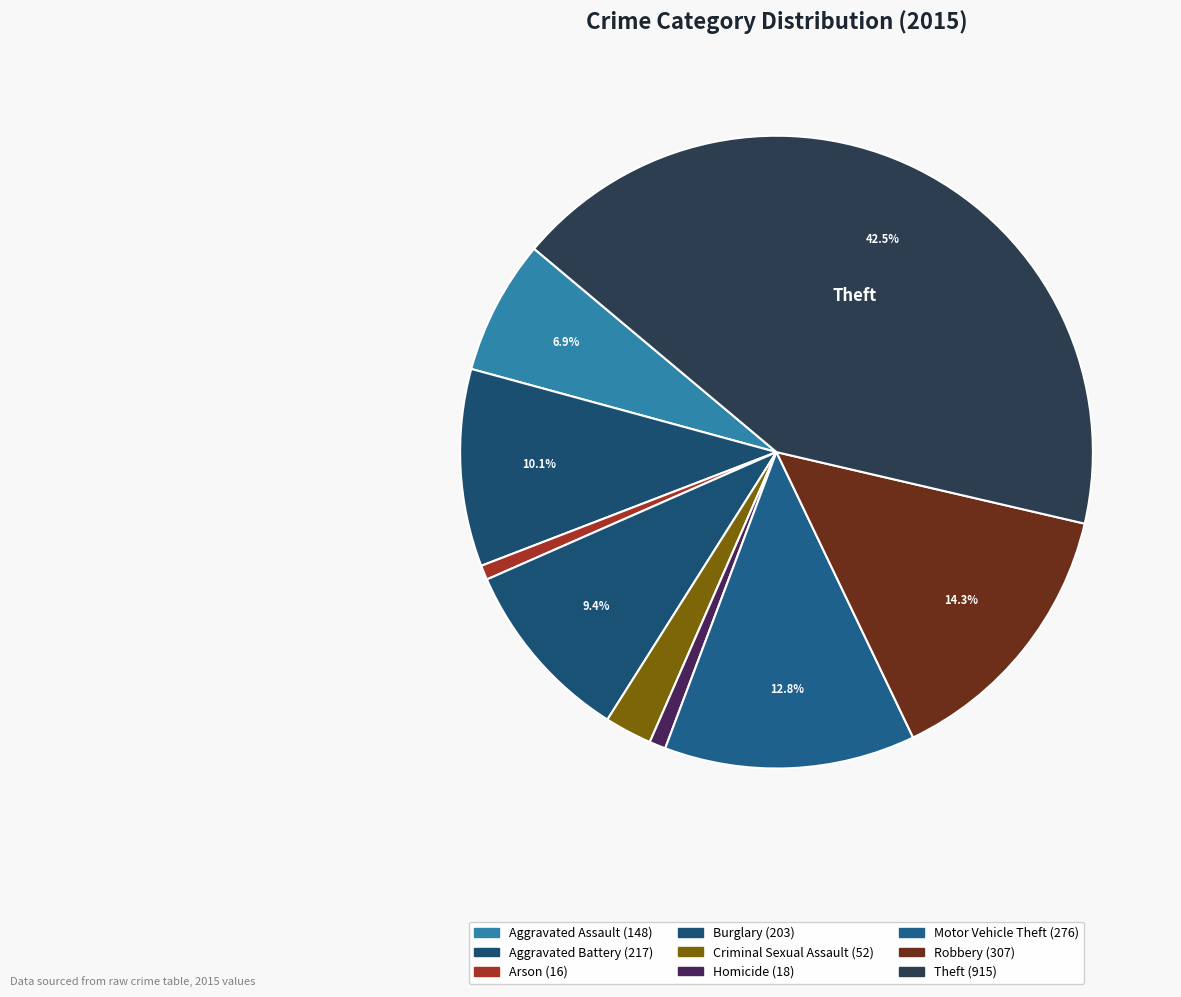

How many segments does this pie chart have?

9